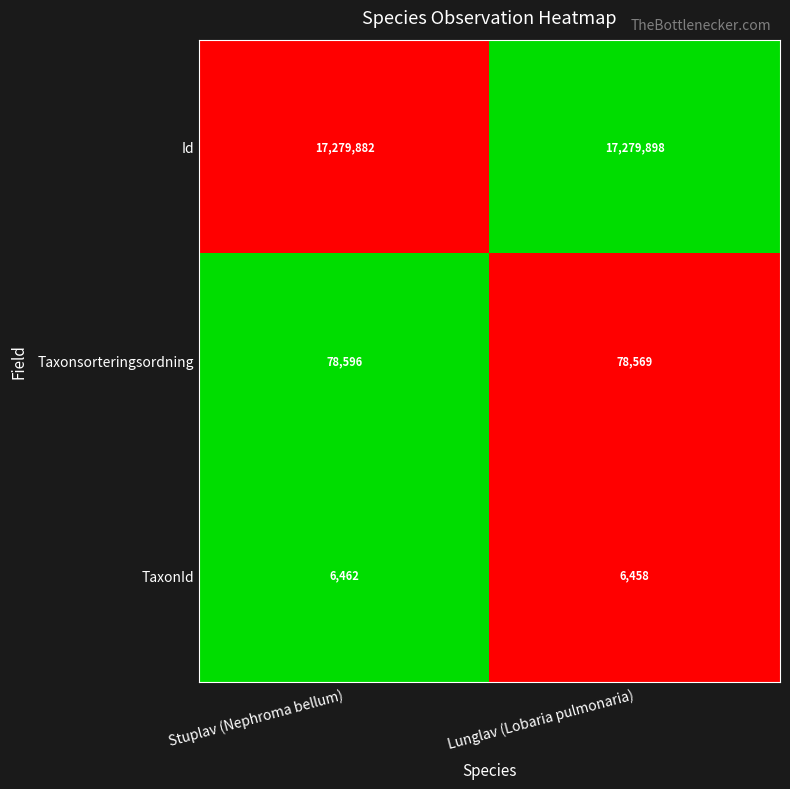

True or false: Taxonsorteringsordning has a value of 43574 at Stuplav (Nephroma bellum).

False